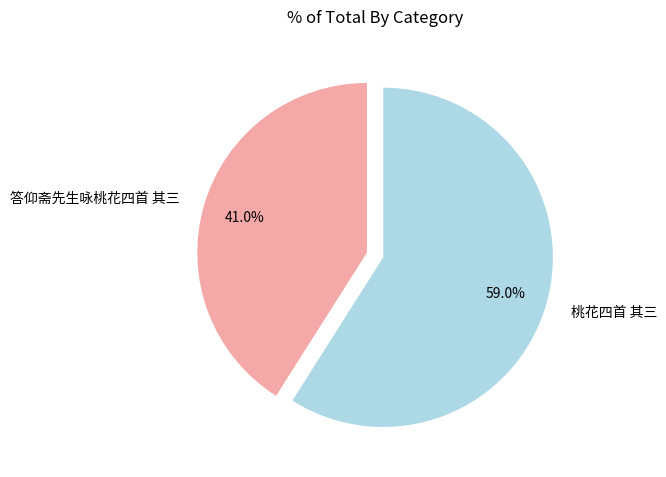

Combined, do 答仰斋先生咏桃花四首 其三 and 桃花四首 其三 account for over 50%?

Yes